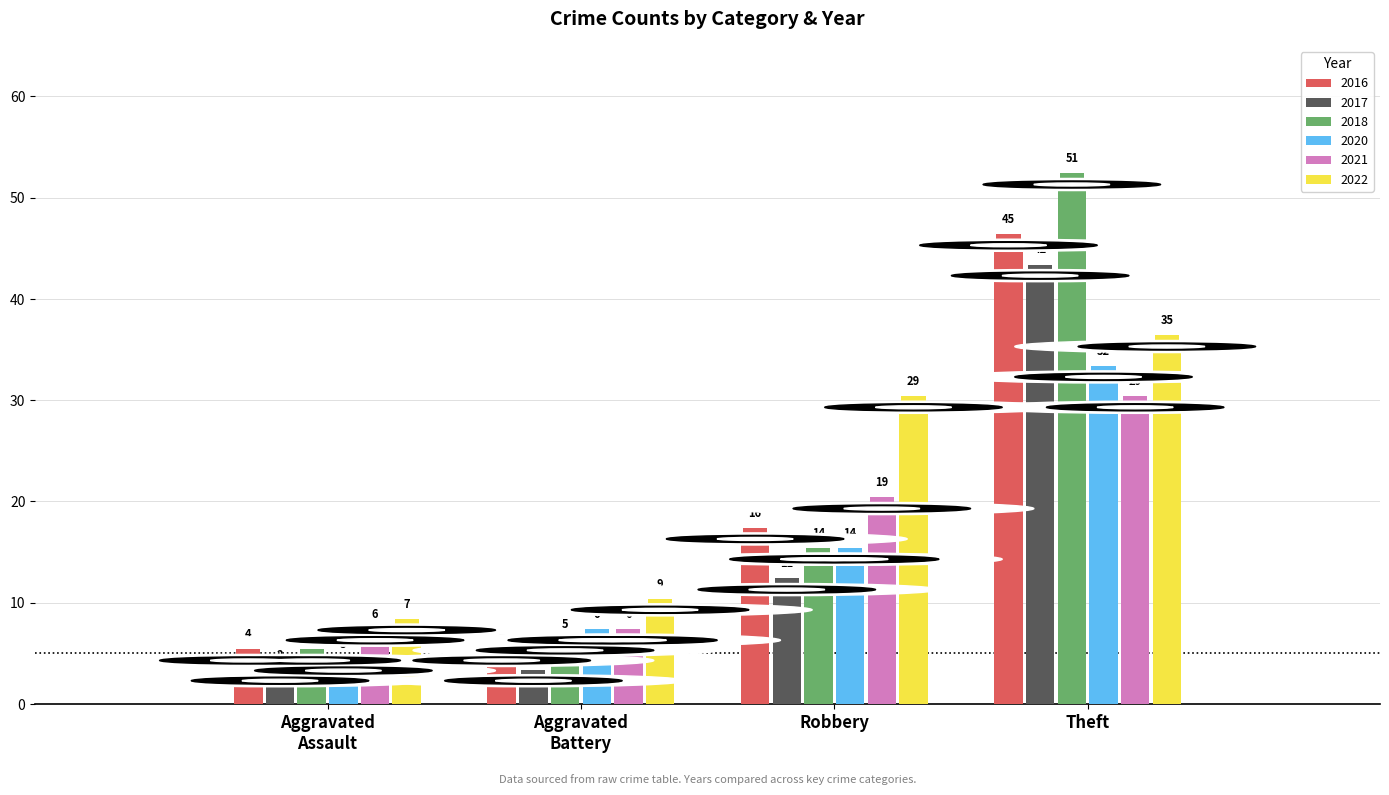

How many data points in 2016 are less than 16?

2